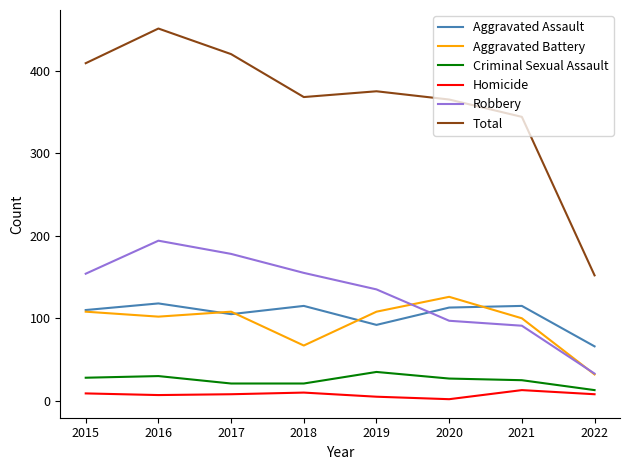

The value of Total at 2021 is 466. True or false?

False